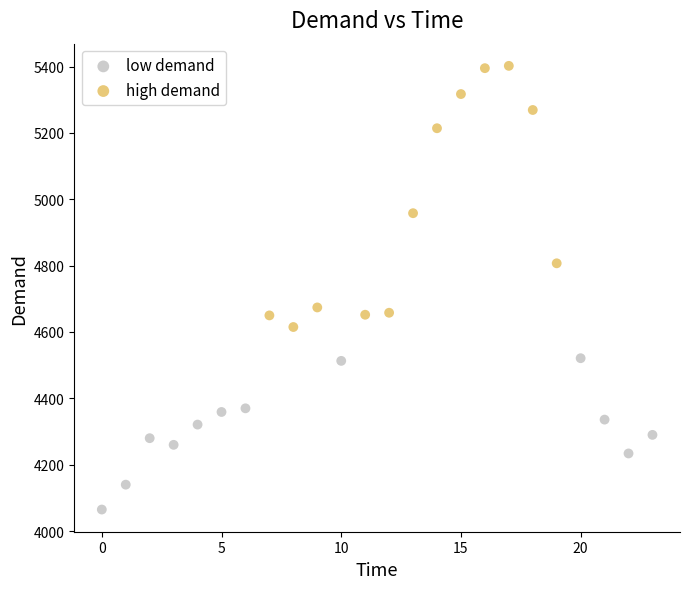

Which series contains the lowest Y value?

low demand